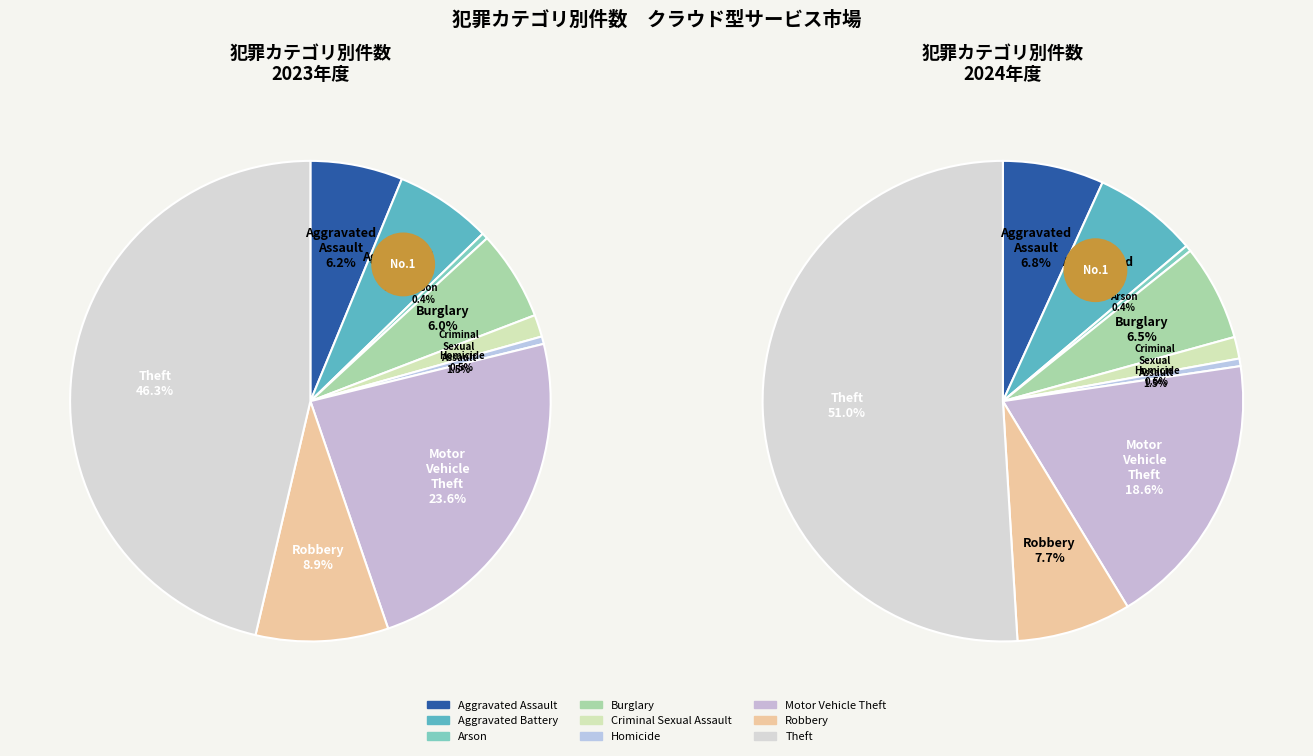

True or false: 7 accounts for 20% of the total.

False